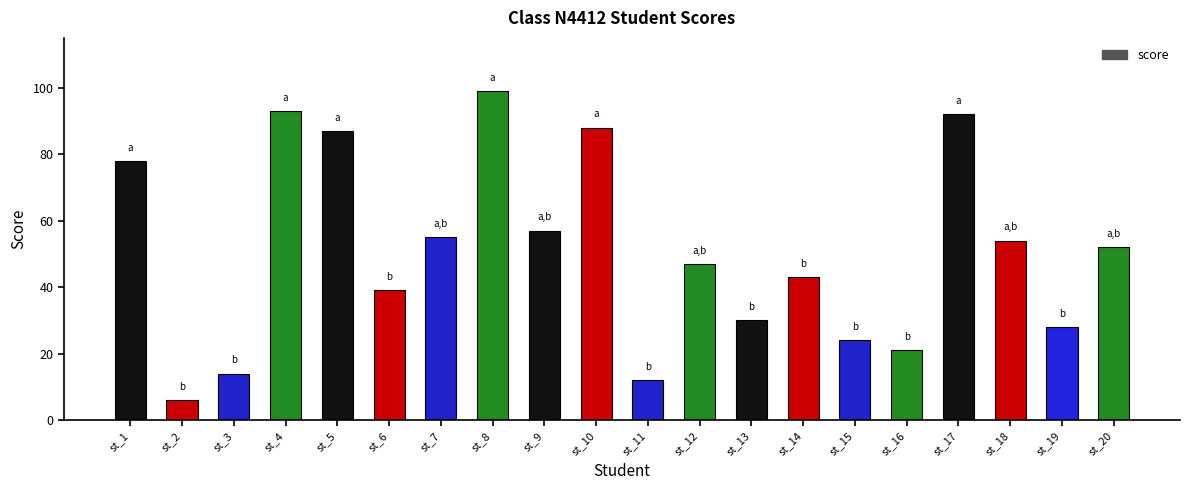

Rank the categories by value from highest to lowest.

st_8, st_4, st_17, st_10, st_5, st_1, st_9, st_7, st_18, st_20, st_12, st_14, st_6, st_13, st_19, st_15, st_16, st_3, st_11, st_2